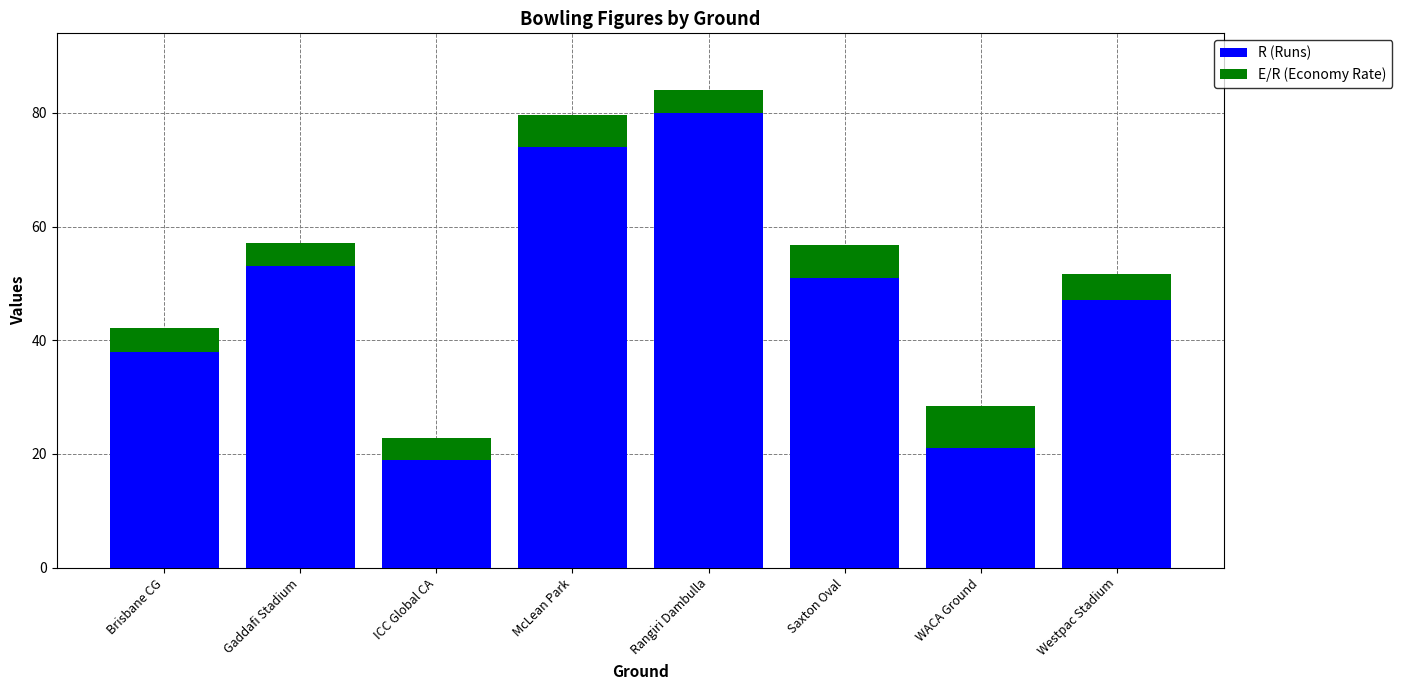

What is the difference between the second highest and minimum values in the R (Runs) series?

55.0